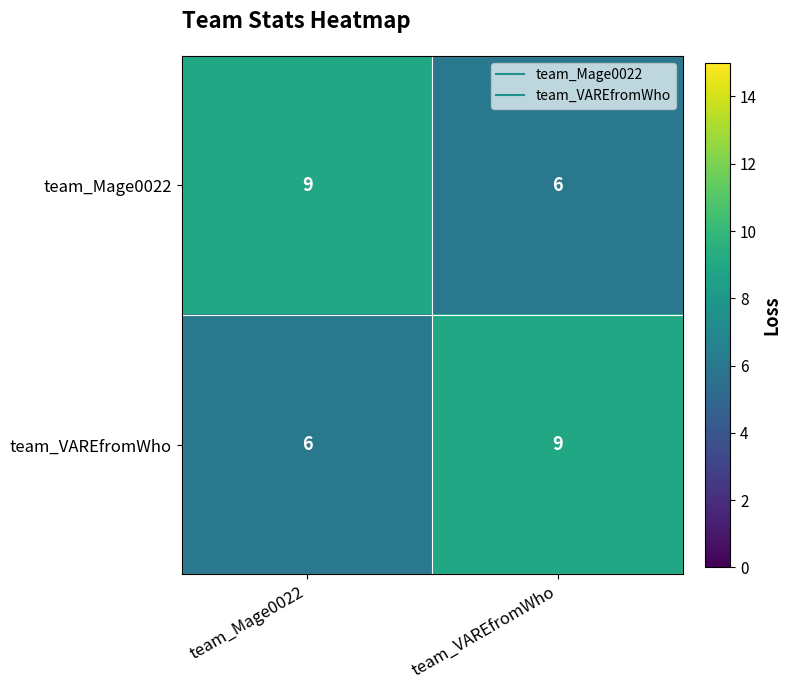

What is the average value of the team_VAREfromWho series?

8